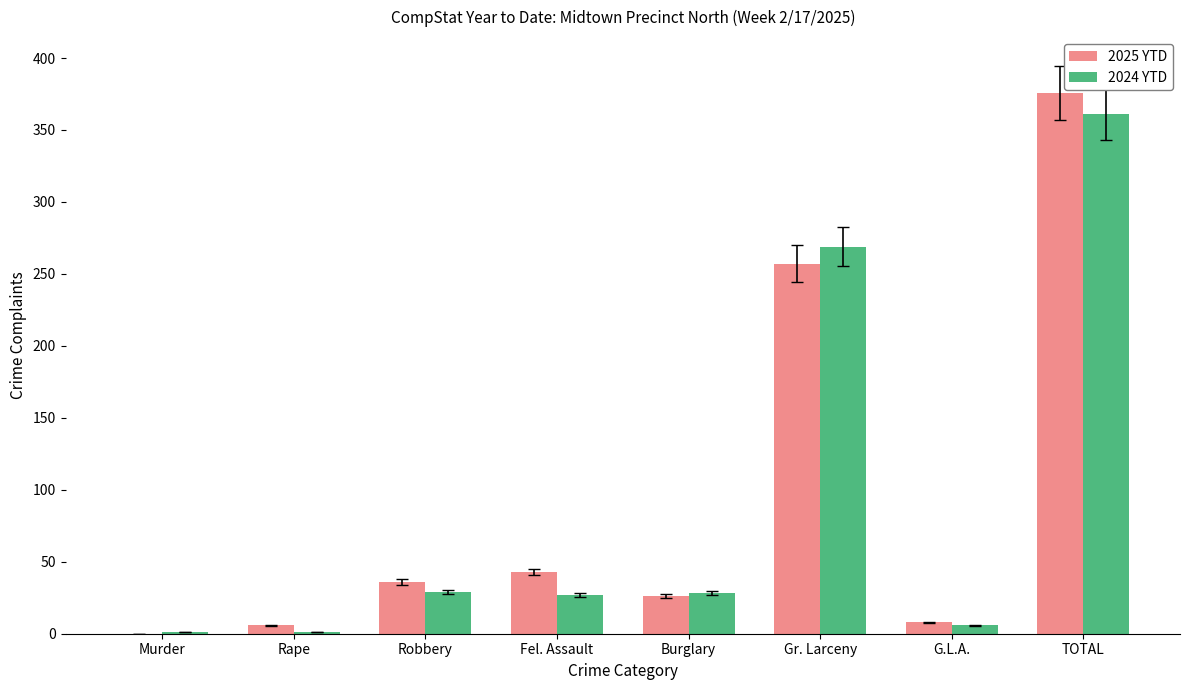

What is the spread (max minus min) of values at Fel. Assault?

16